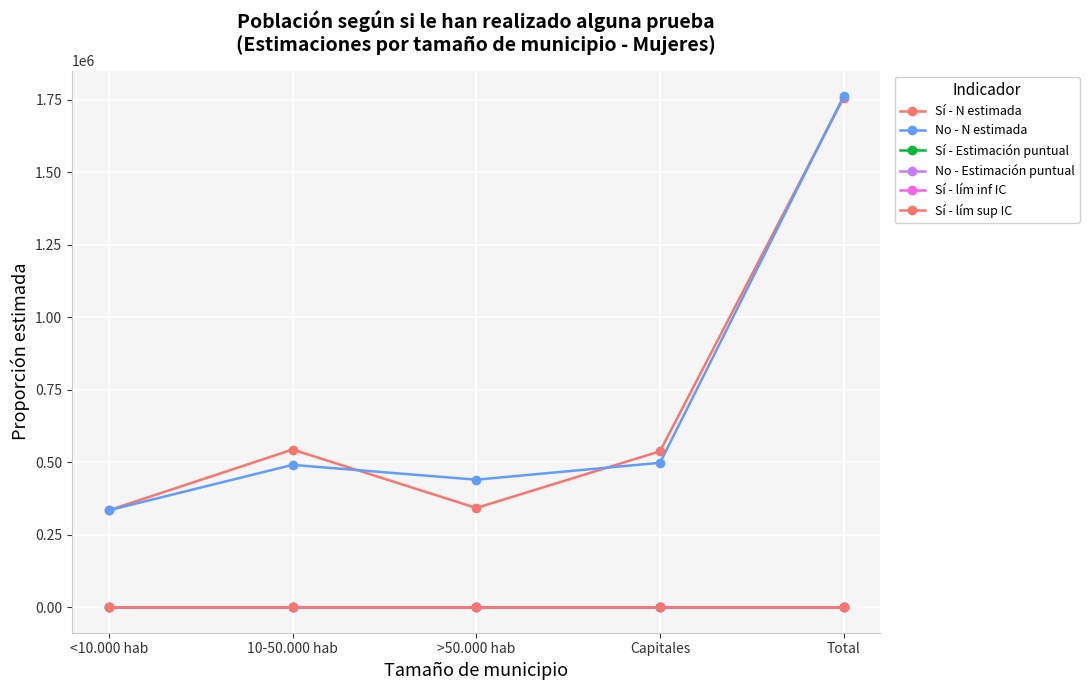

What is the difference between the maximum and minimum values in the No - Estimación puntual series?

0.1